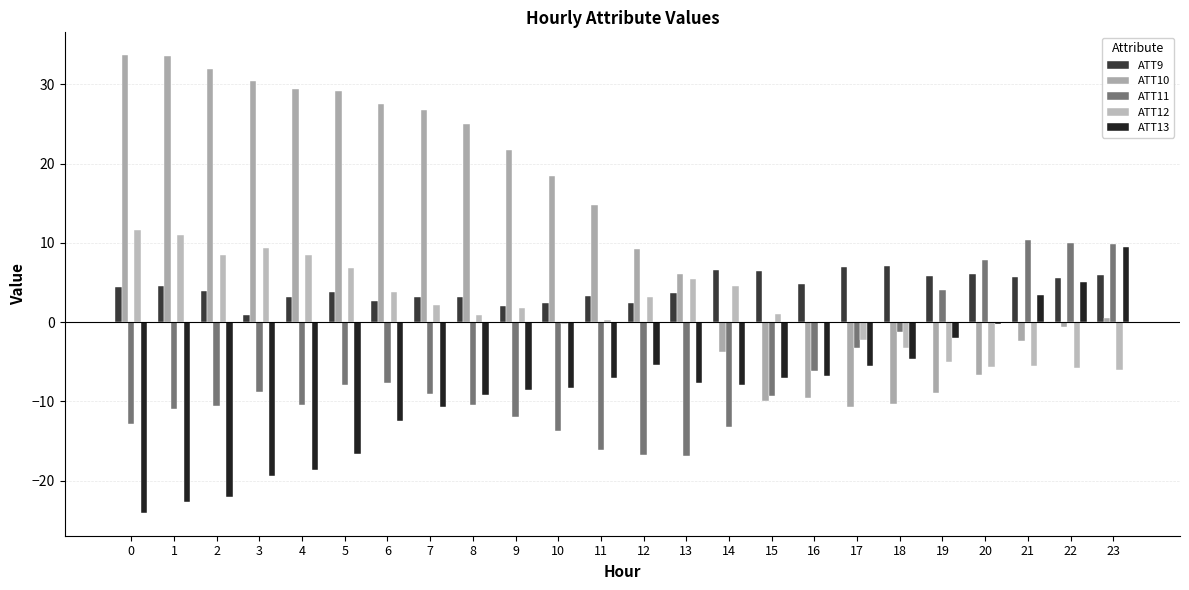

True or false: ATT11 has a value of -0.9 at 17.

False